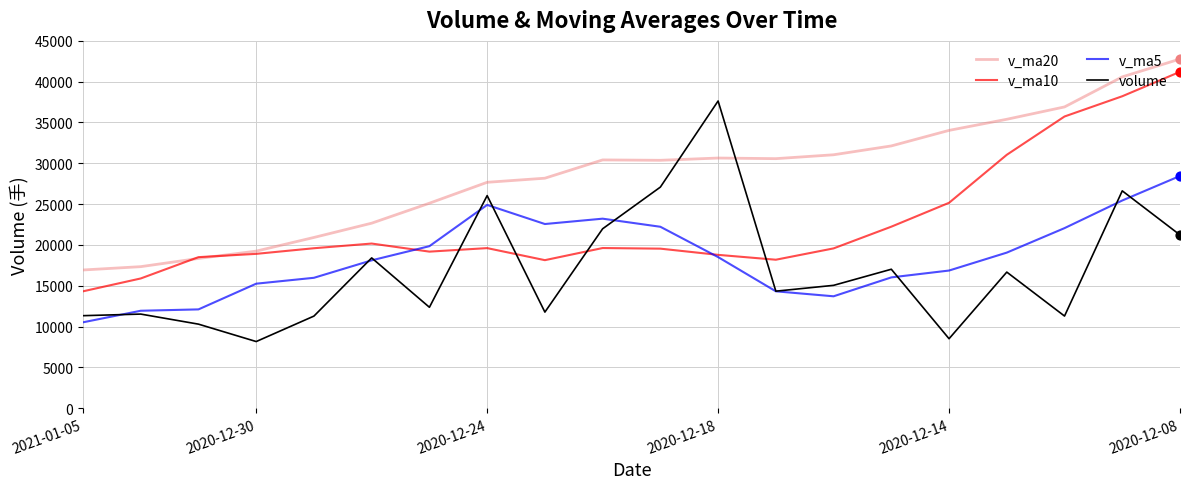

At how many categories does at least one series exceed 19616?

16